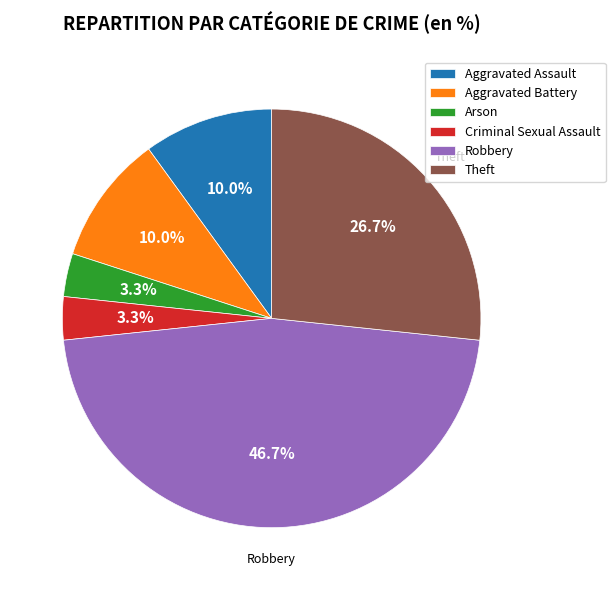

To the nearest percent, what is the difference between the largest and smallest slice percentages?

43%